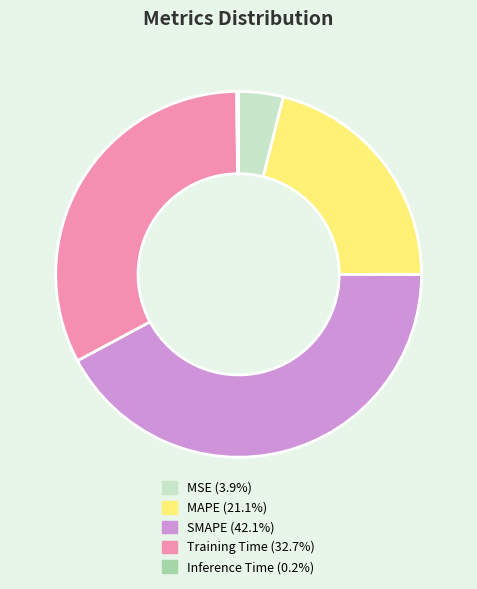

Do MAPE and MSE together represent more than half of the pie?

No